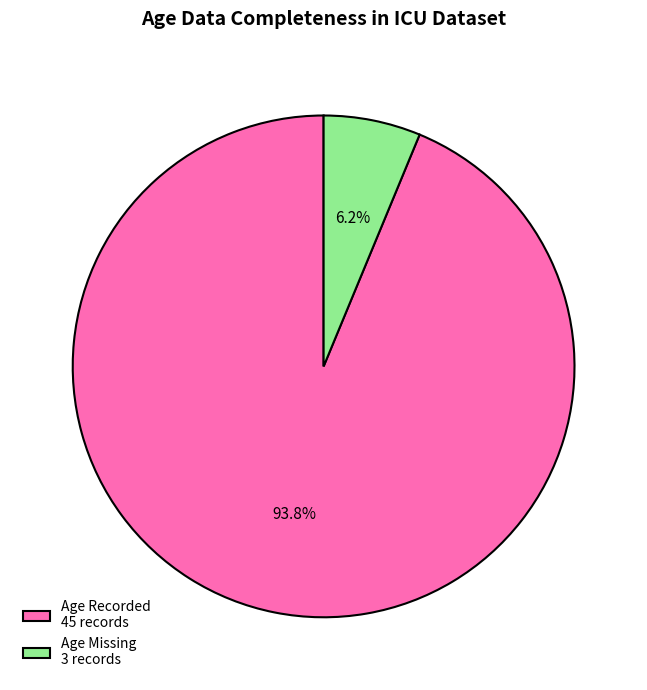

Count the number of slices in the pie.

2